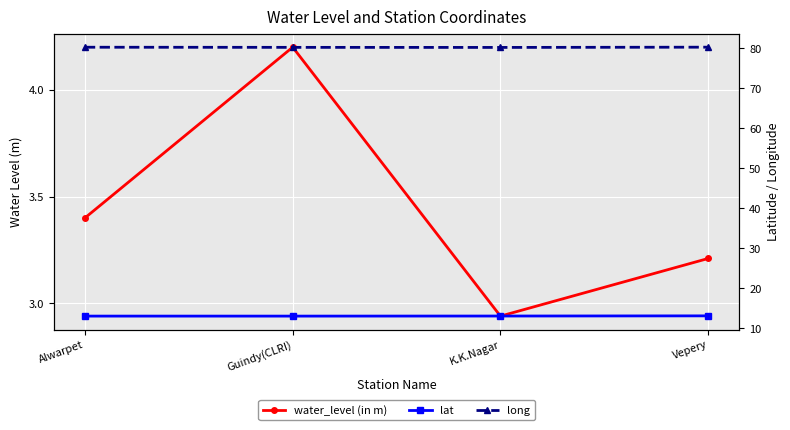

Which category has the highest value in the long series?

Vepery